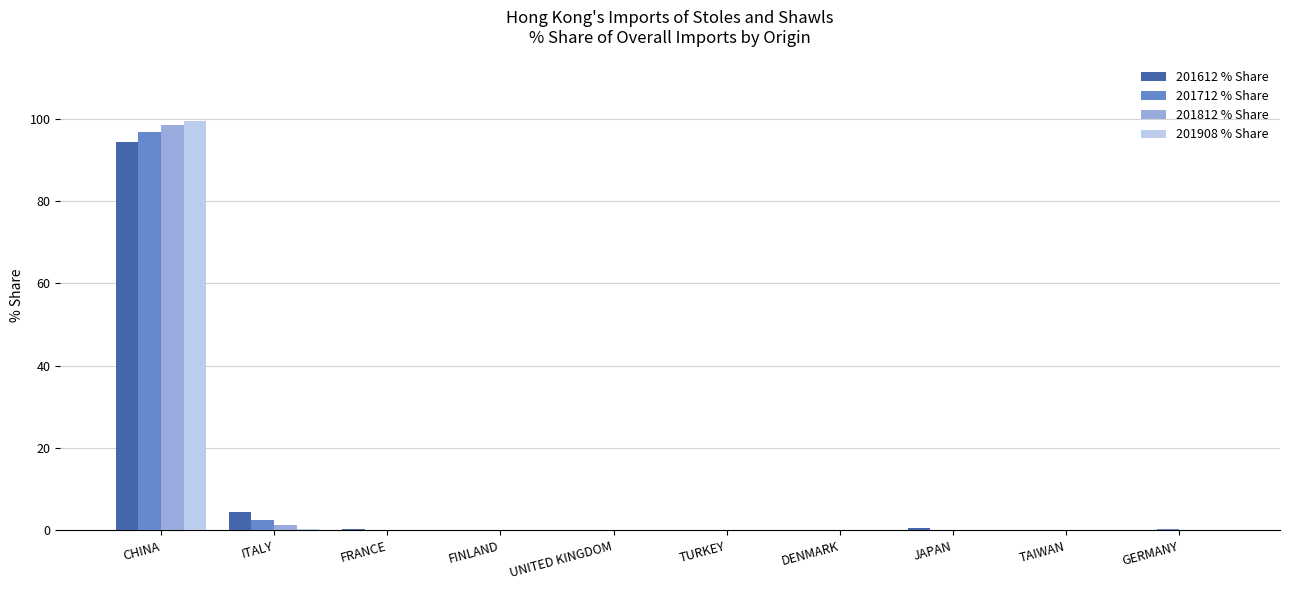

At which label is 201712 % Share closest to 48?

ITALY